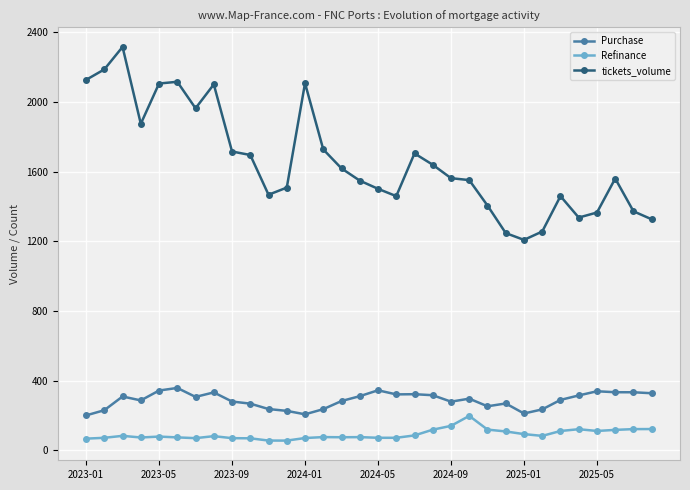

Which series has the widest spread of values?

tickets_volume